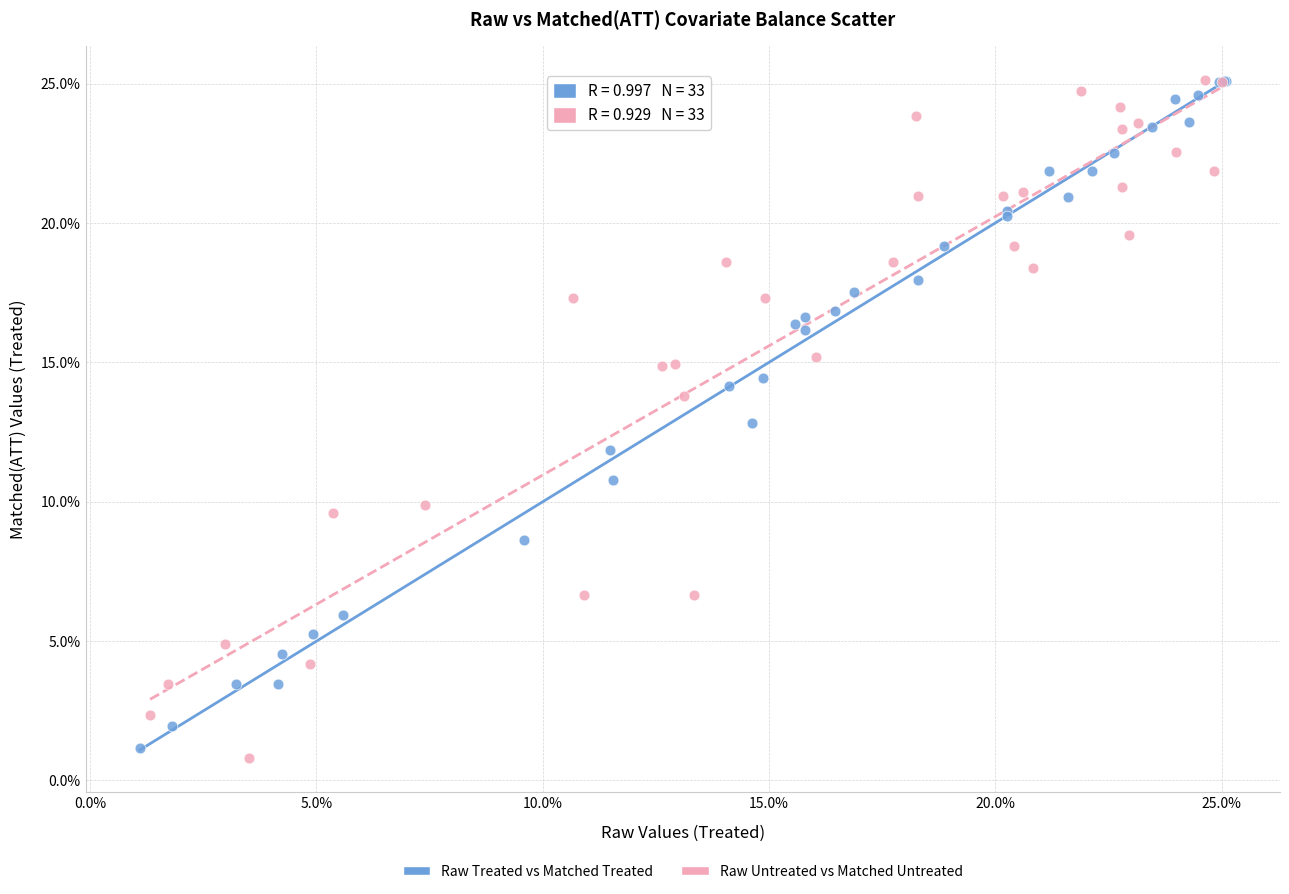

What are all the series names shown in the legend?

Raw Treated vs Matched Treated, Raw Untreated vs Matched Untreated